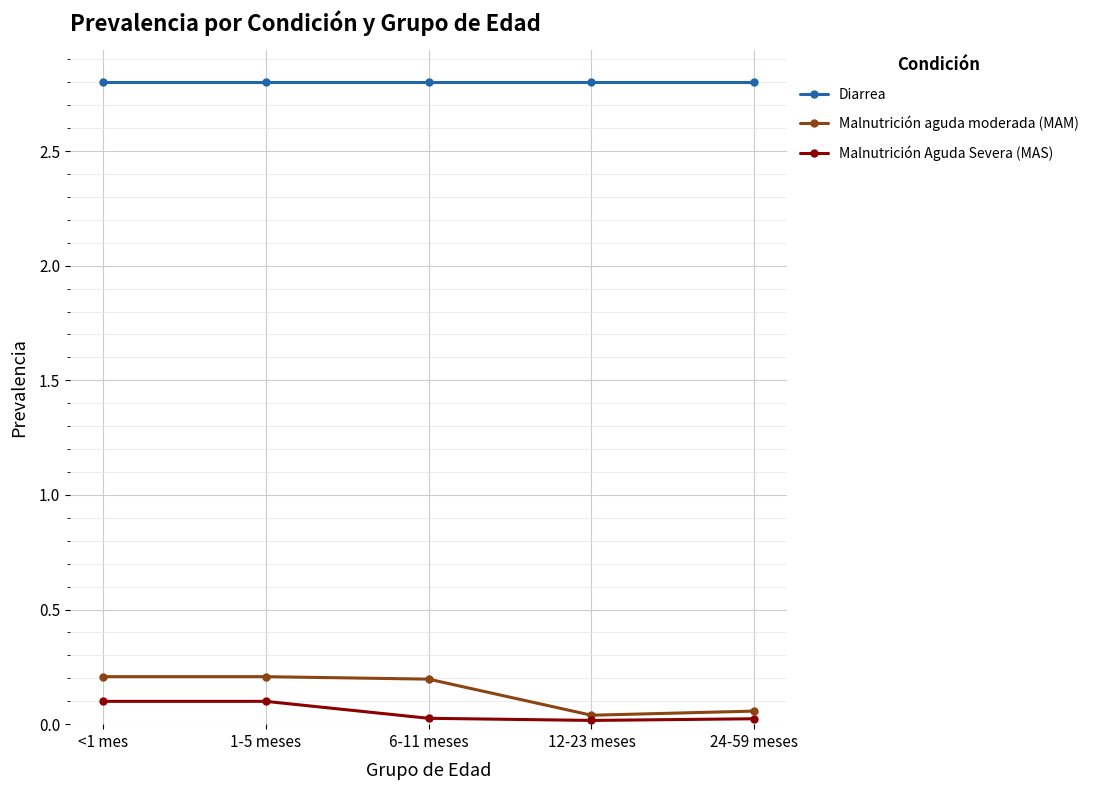

What is the value of the Malnutrición aguda moderada (MAM) point at the 2nd from the left?

0.2